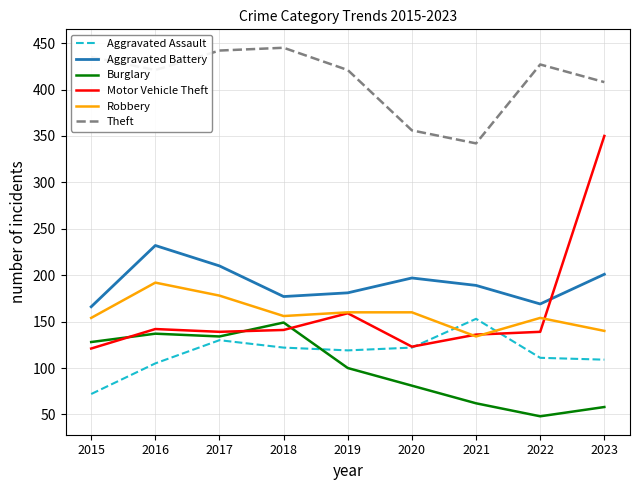

What are all the series names shown in the legend?

Aggravated Assault, Aggravated Battery, Burglary, Motor Vehicle Theft, Robbery, Theft